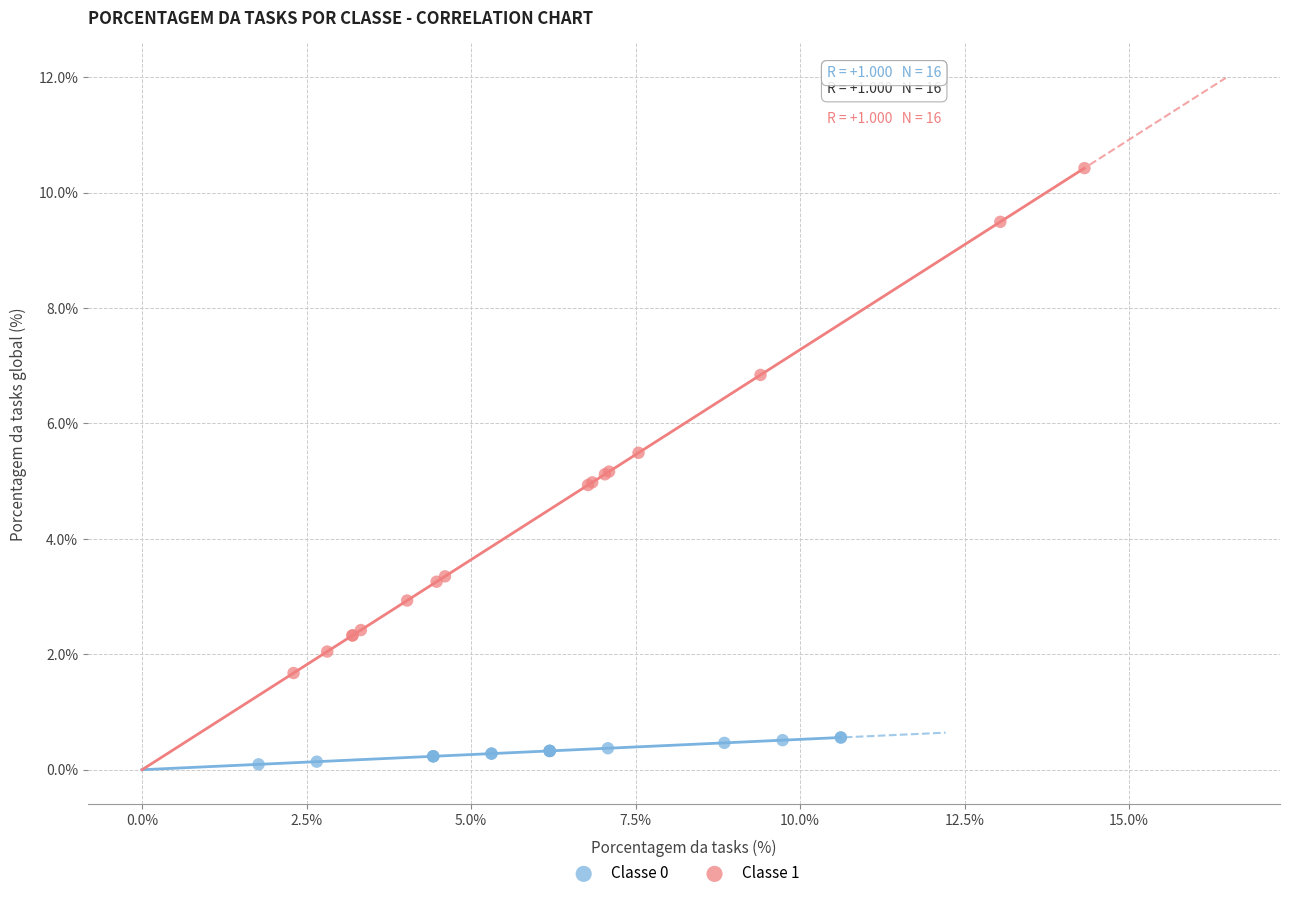

Which series has the largest Y range (max minus min)?

Classe 1